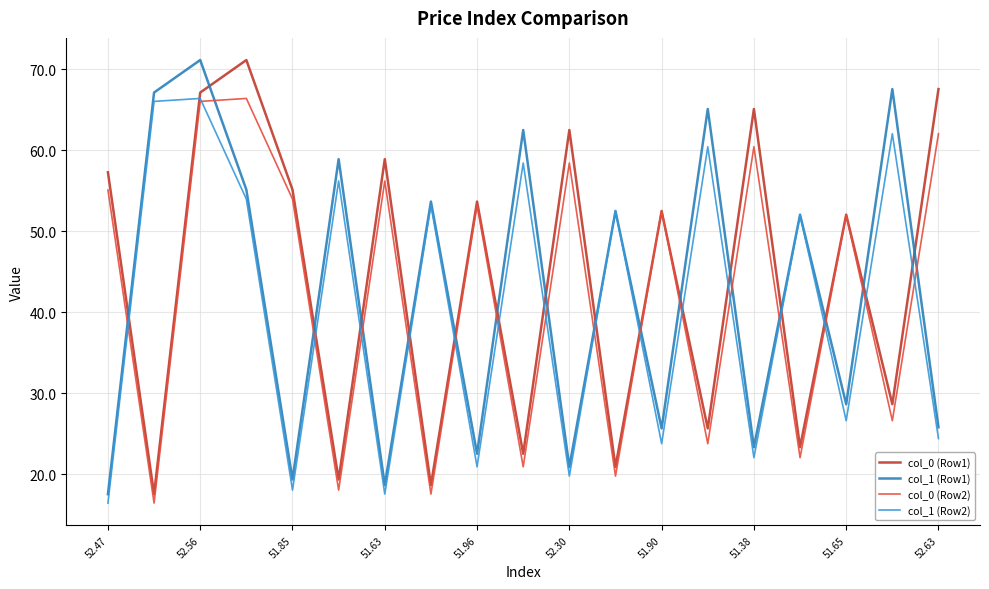

How many distinct data groups are displayed?

4